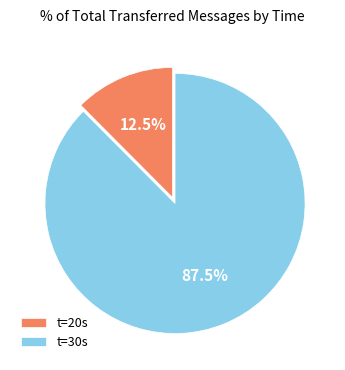

Approximately how many times larger is the value at t=30s compared to t=20s?

7.0